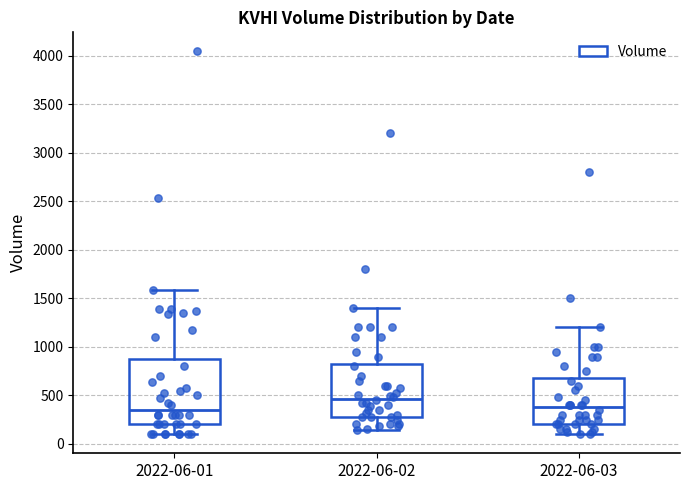

Which box has the highest median line?

2022-06-02